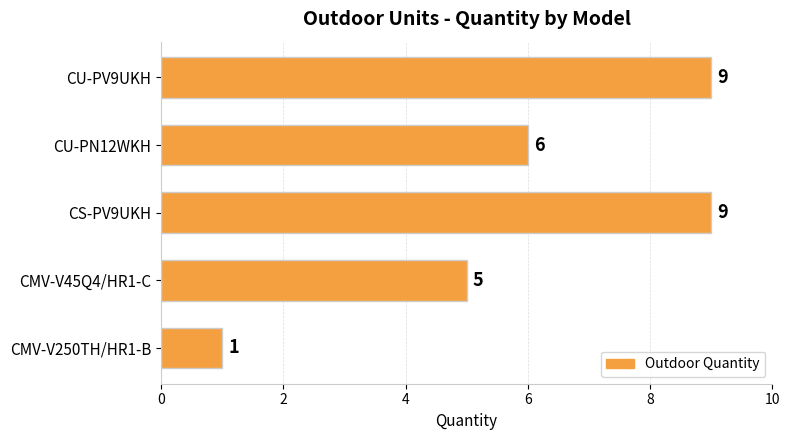

The chart shows a value of 9 at CU-PV9UKH. True or false?

True